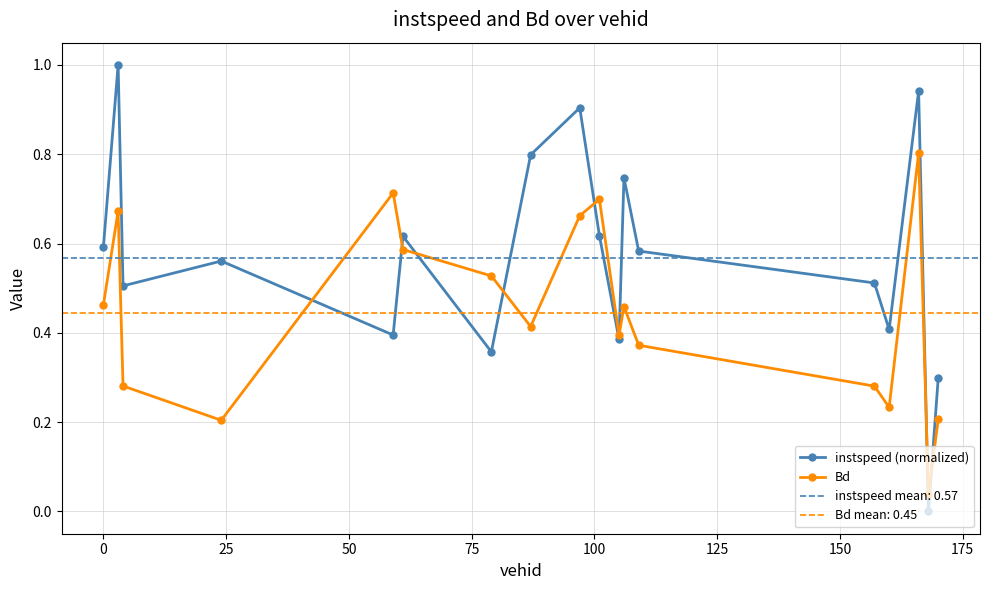

How many interior local peaks does the instspeed (normalized) series have?

6